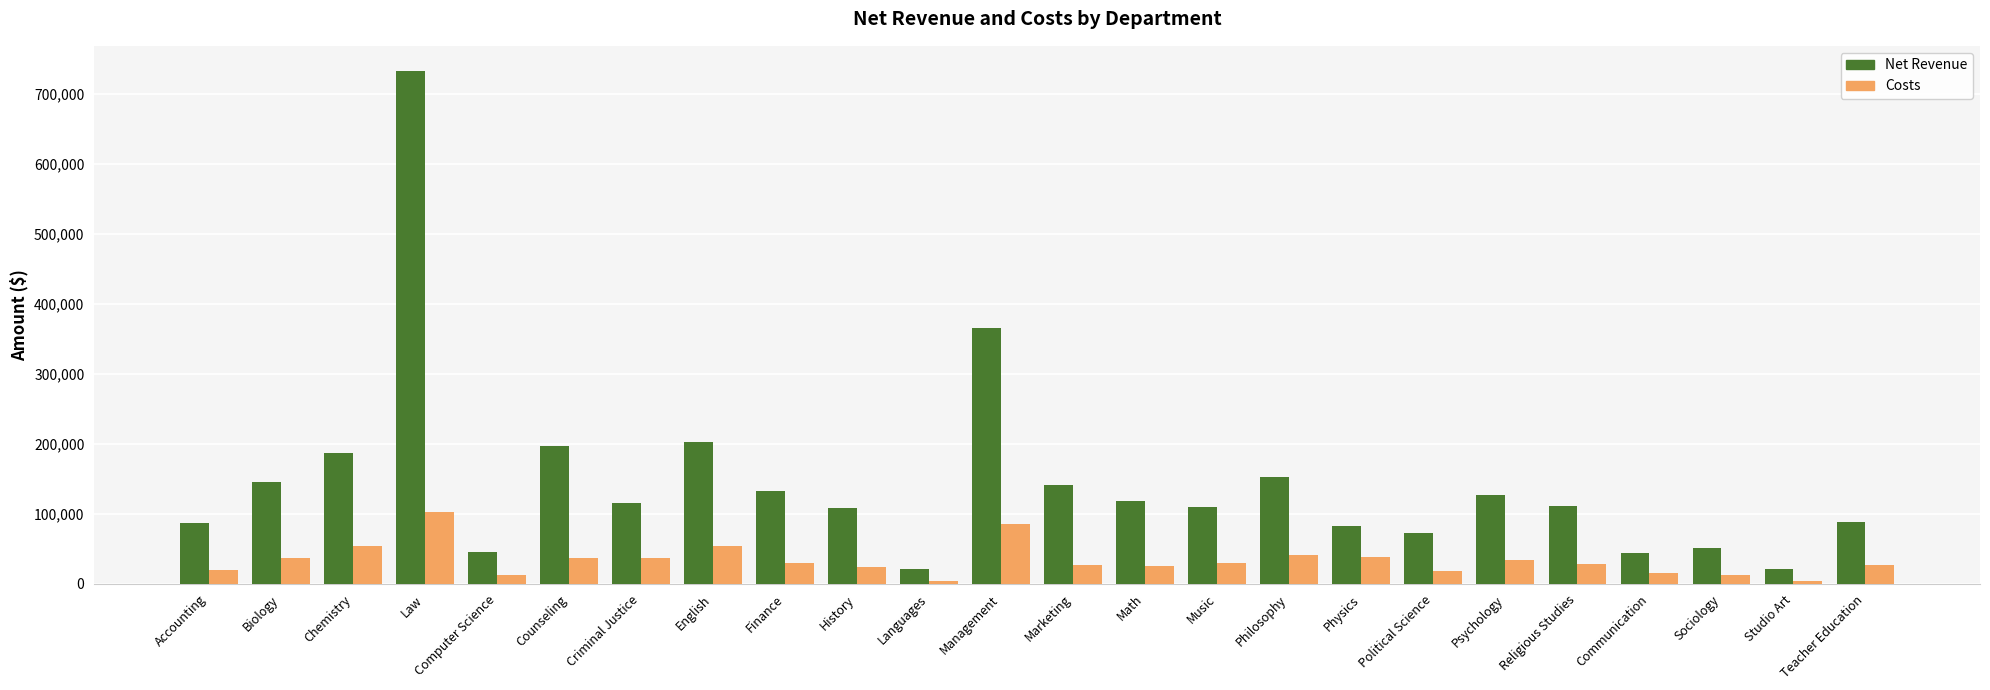

The Costs series shows 84450.3 at English. True or false?

False